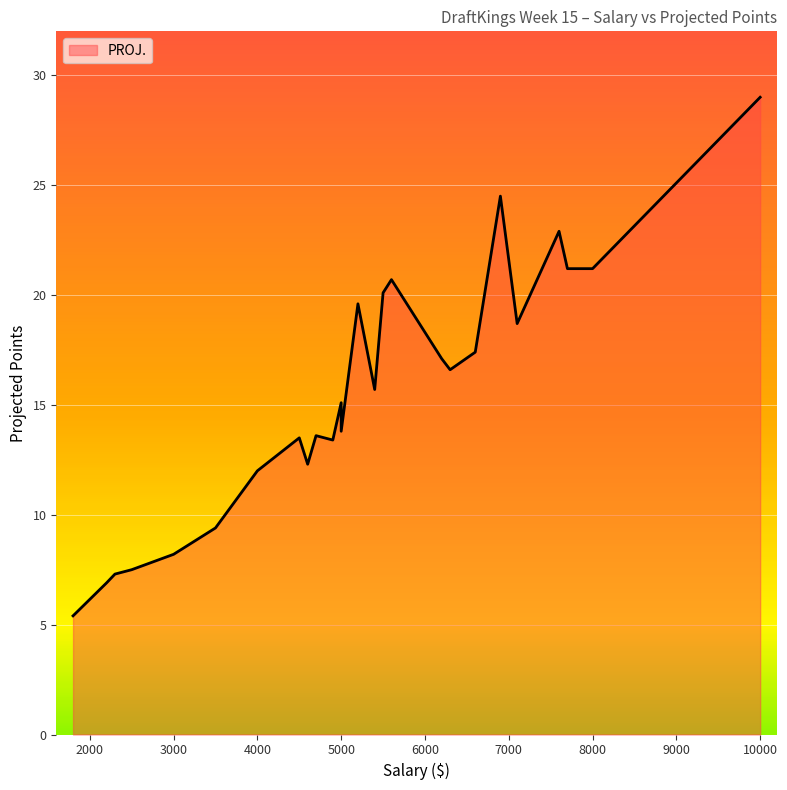

List the labels in order of value, smallest first.

1800, 2200, 2300, 2500, 3000, 3500, 4000, 4600, 4900, 4500, 4700, 5000, 5000, 5400, 6300, 6200, 6600, 7100, 5200, 5500, 5600, 7700, 8000, 7600, 6900, 10000